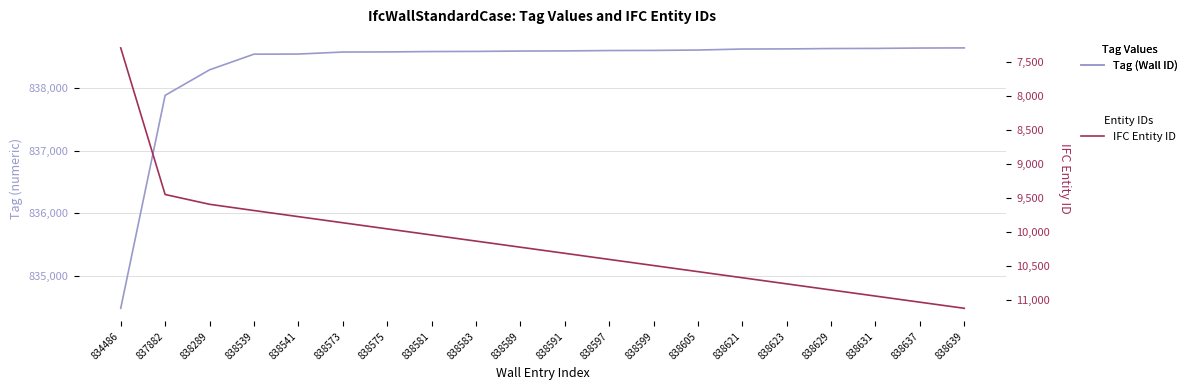

Is this an area chart (filled region under the line)?

No